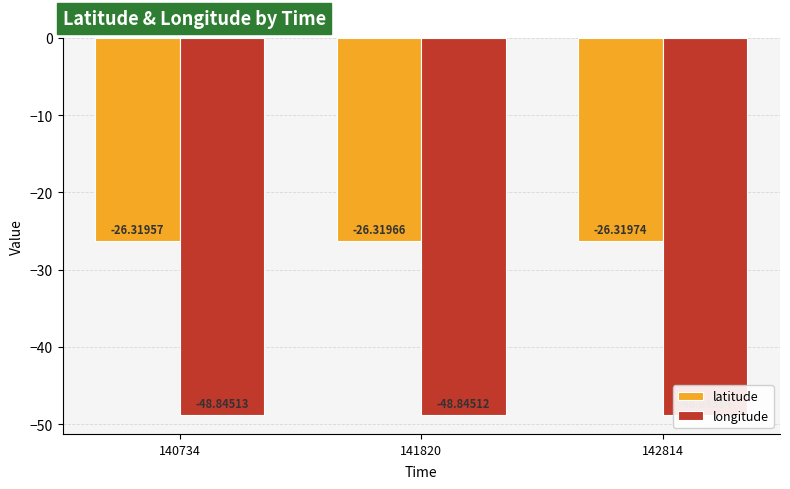

At which label does latitude reach its minimum?

142814